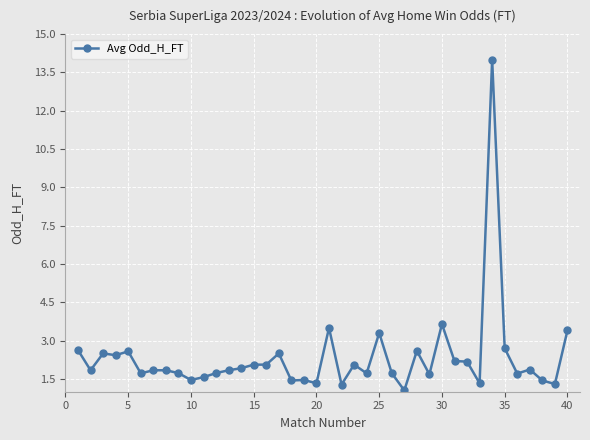

What is the value of the 32nd point from the left?

2.2